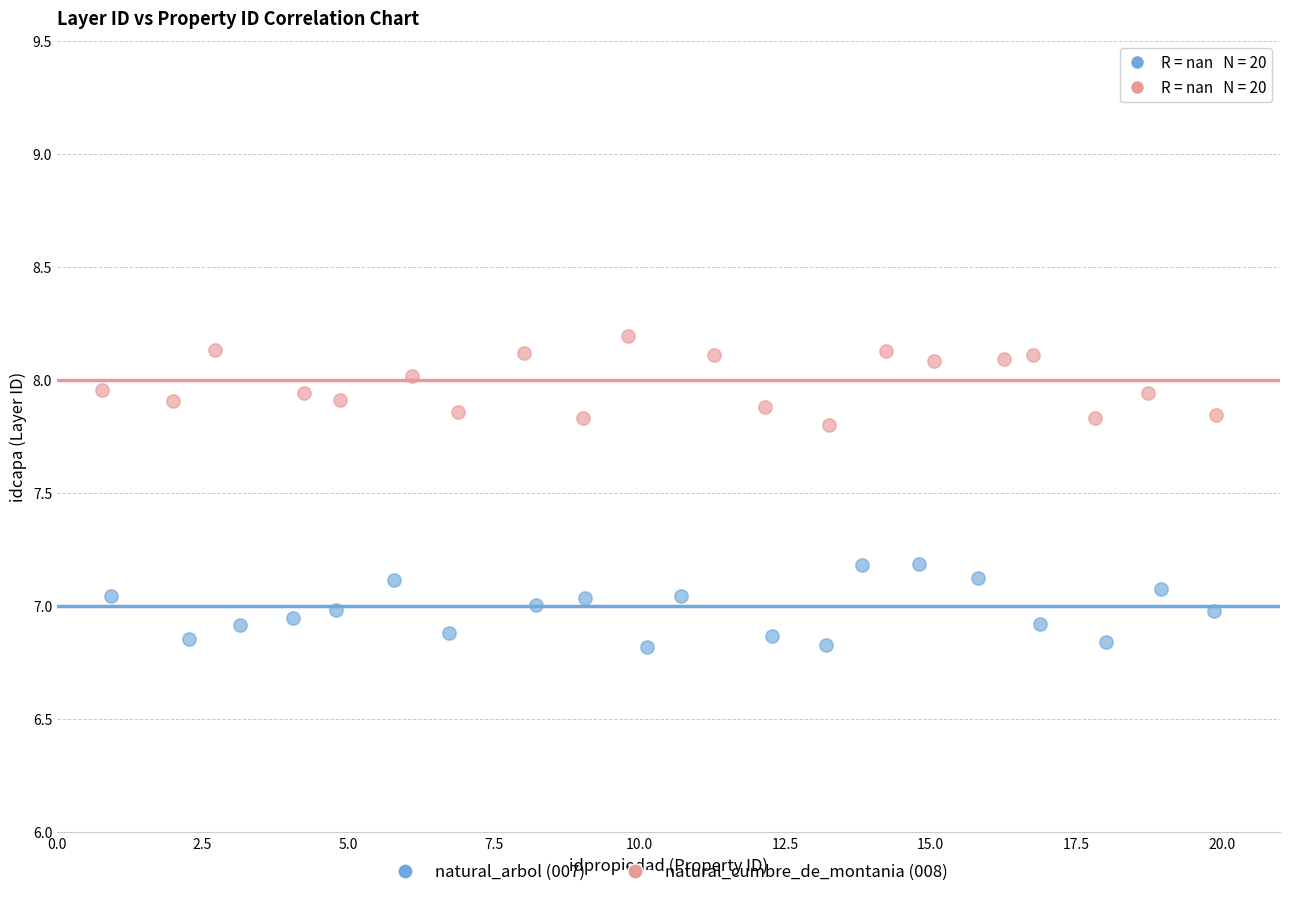

Which series contains the lowest Y value?

natural_arbol (007)